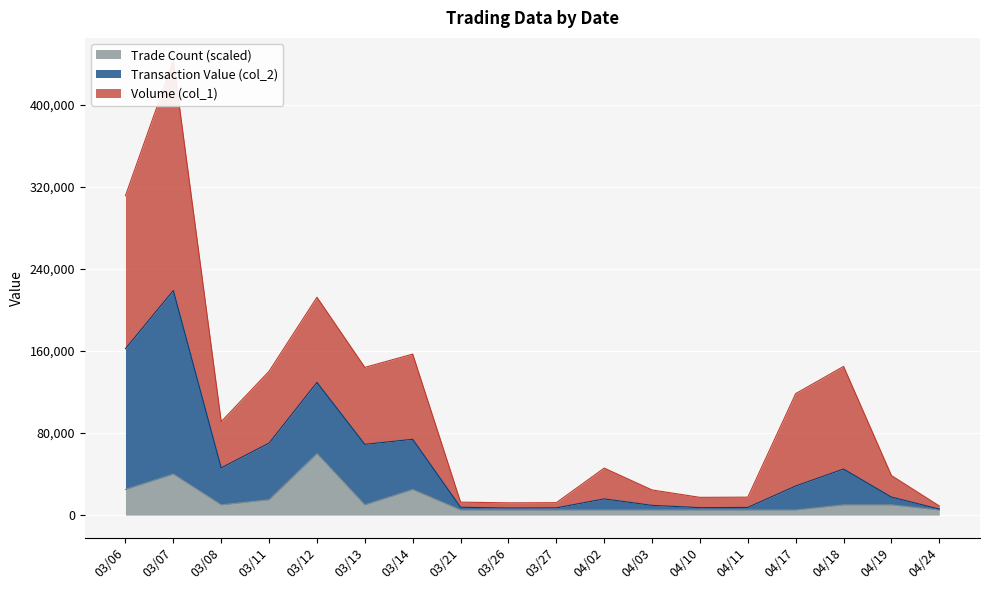

Between 03/06 and 04/11, which is larger?

03/06